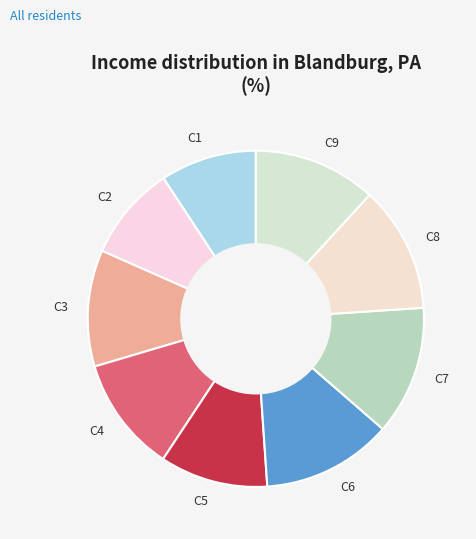

How many slices are in this pie chart?

9